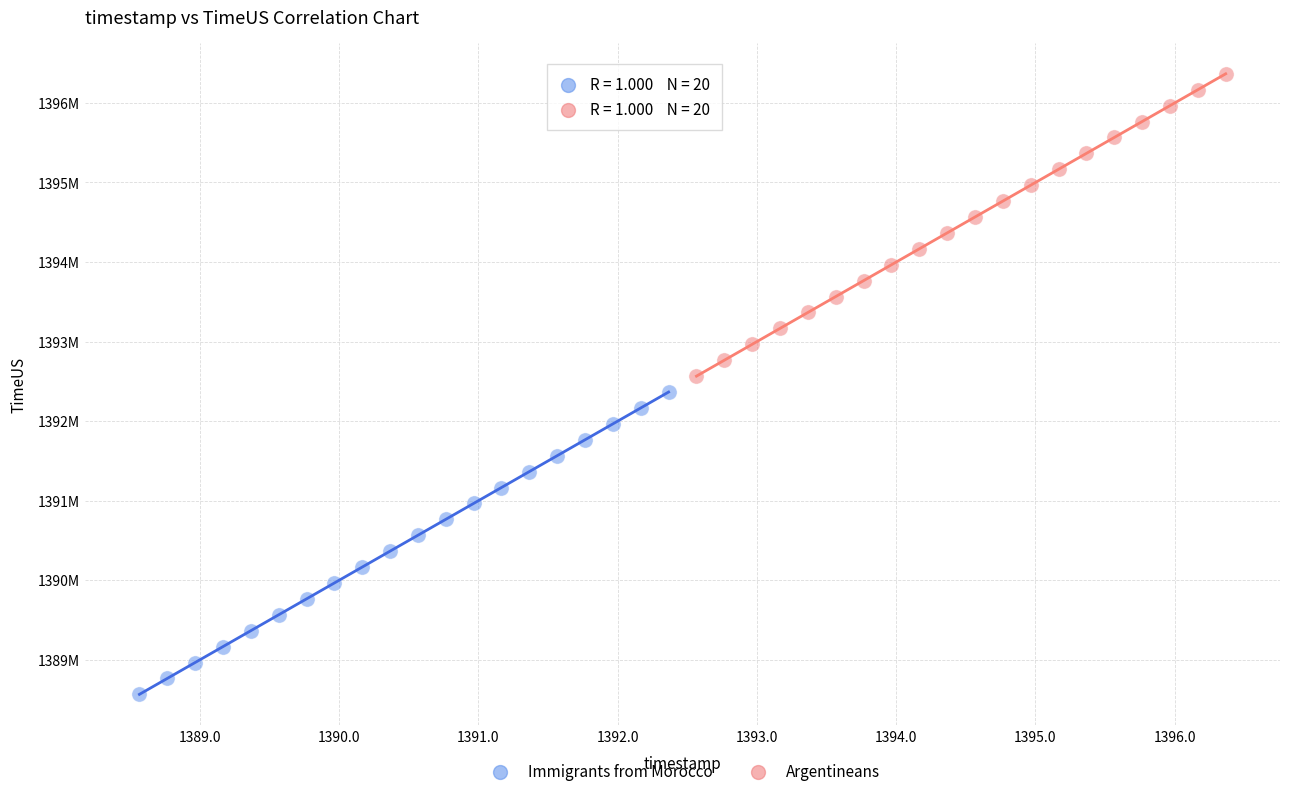

Which series reaches the minimum Y coordinate?

Immigrants from Morocco